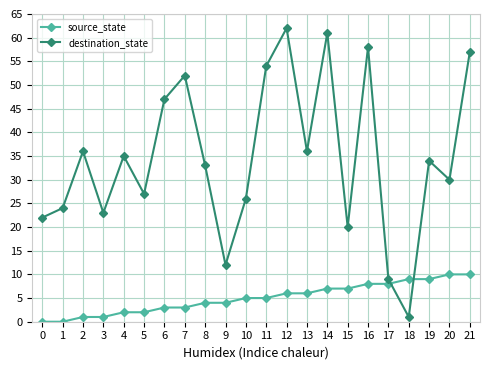

Which series has the largest total across all categories?

destination_state